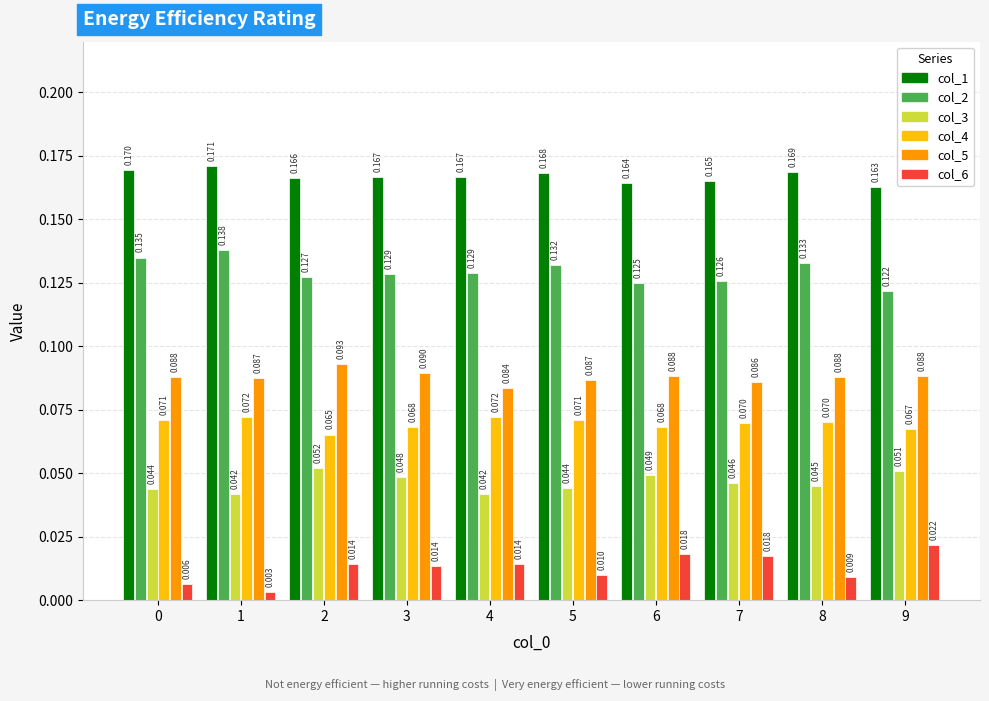

True or false: col_5 has a value of 0.0 at 1.

False